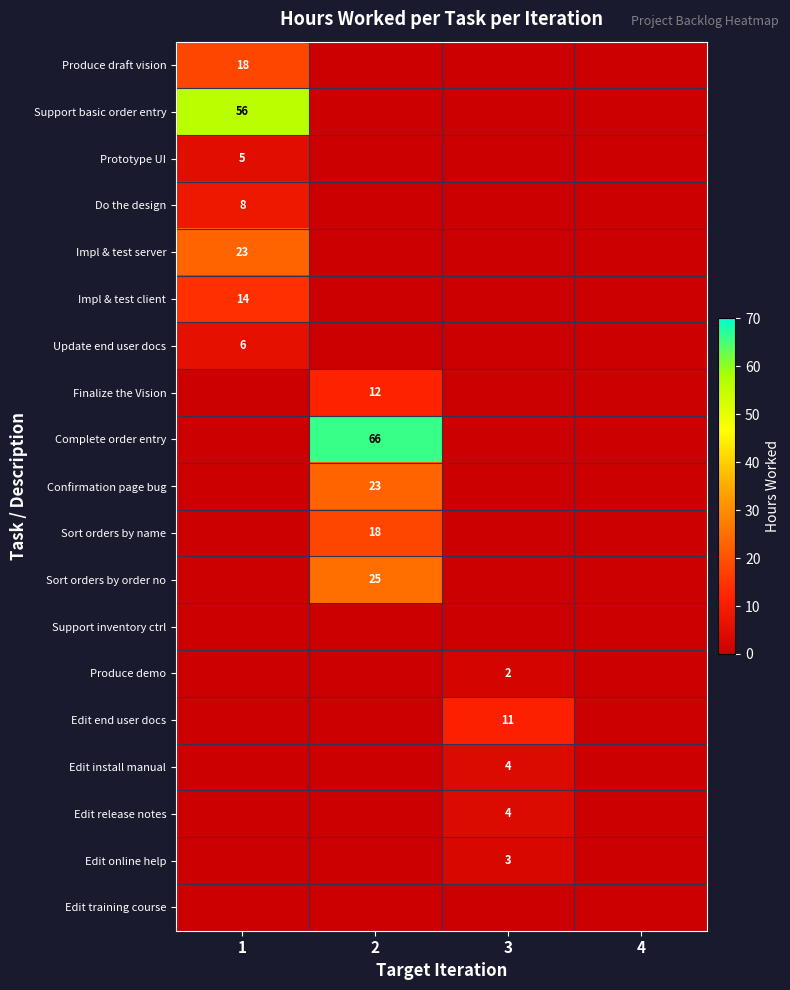

Which series changed the most between 2 and 4?

Complete order entry